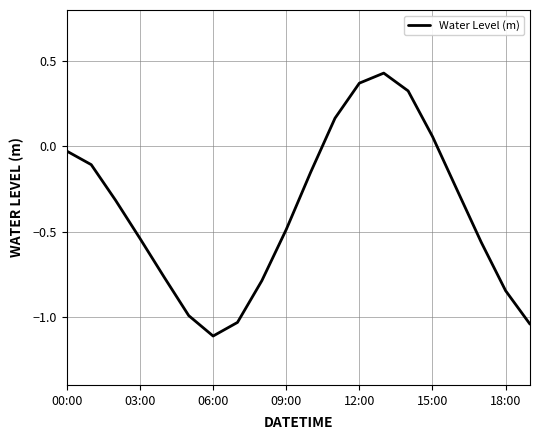

What is the average value?

-0.4